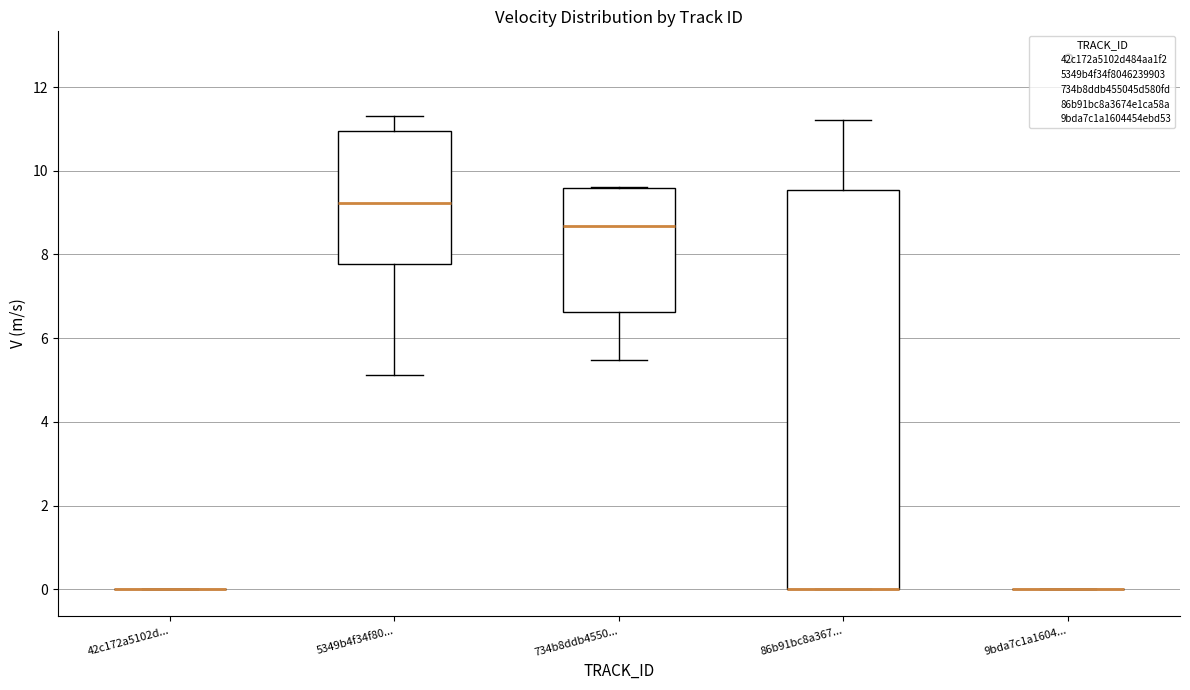

Where does the median line of the box for 5349b4f34f80... sit on the y-axis? The values are not printed on the chart, so give them approximately, as read against the axis.

9.2